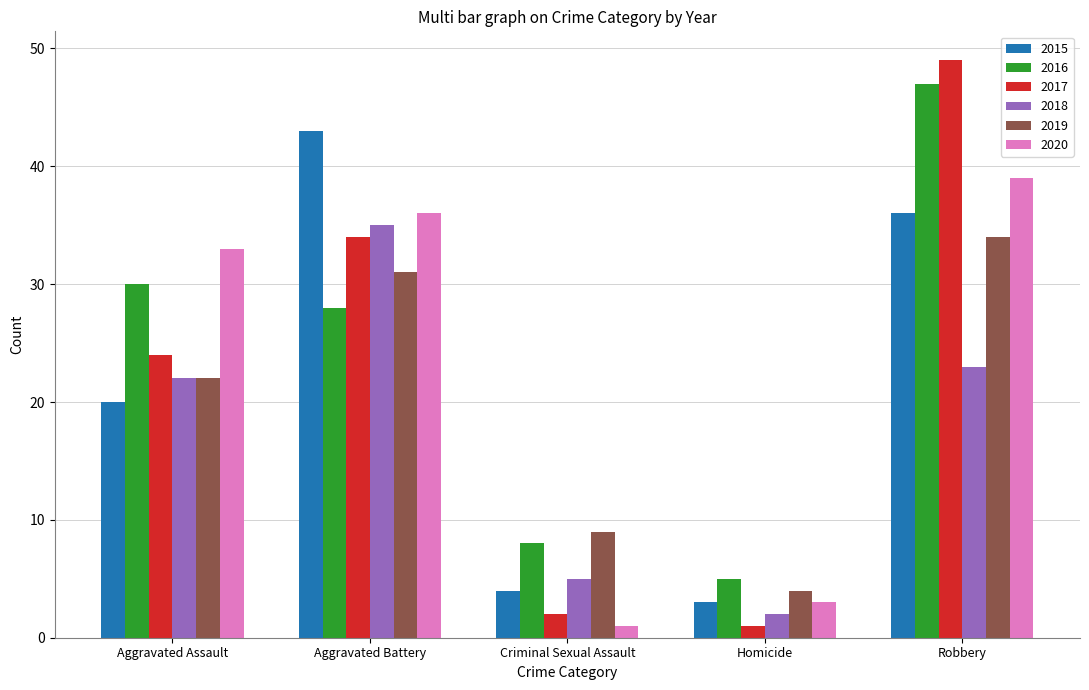

At which label does 2020 reach its peak?

Robbery